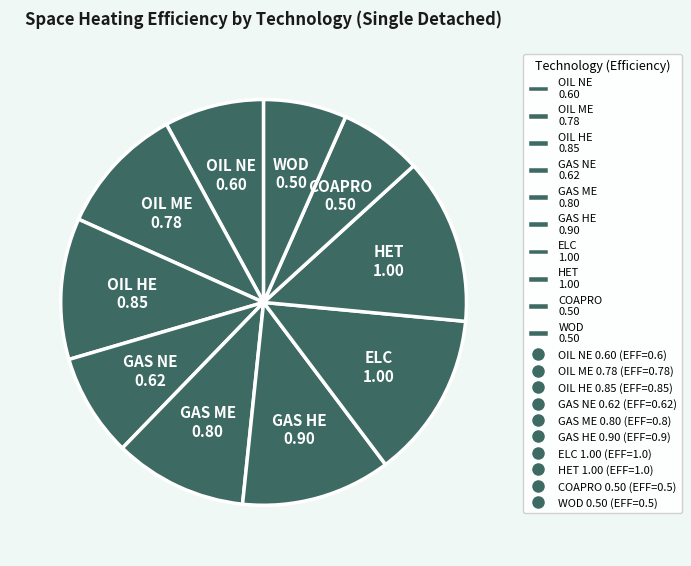

How many slices are in this pie chart?

10